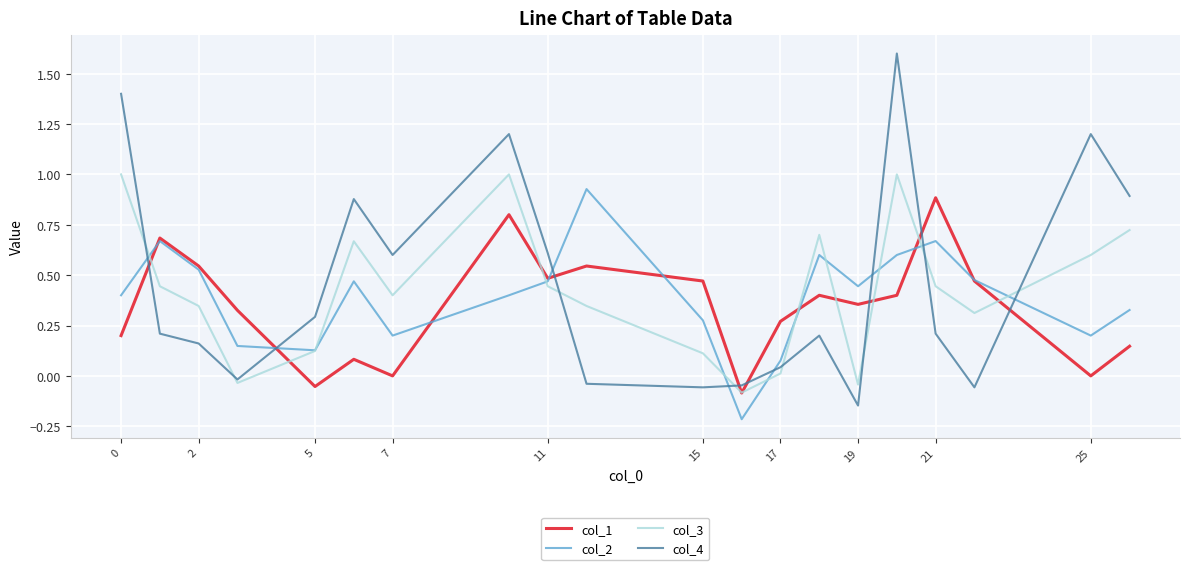

Which series has the largest range (max minus min)?

col_4